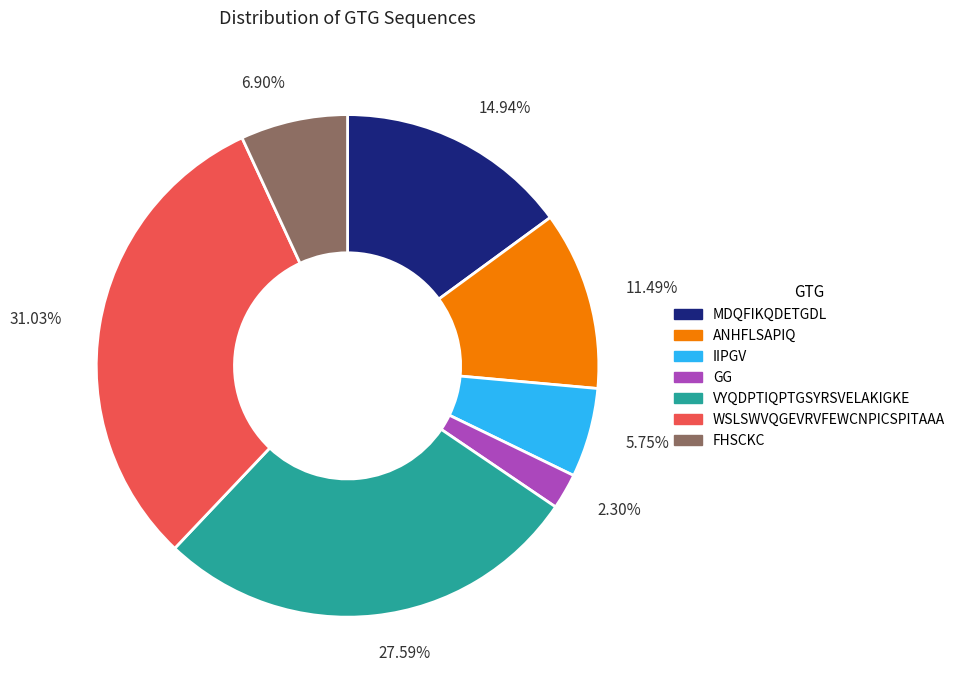

How many slices are in this pie chart?

7